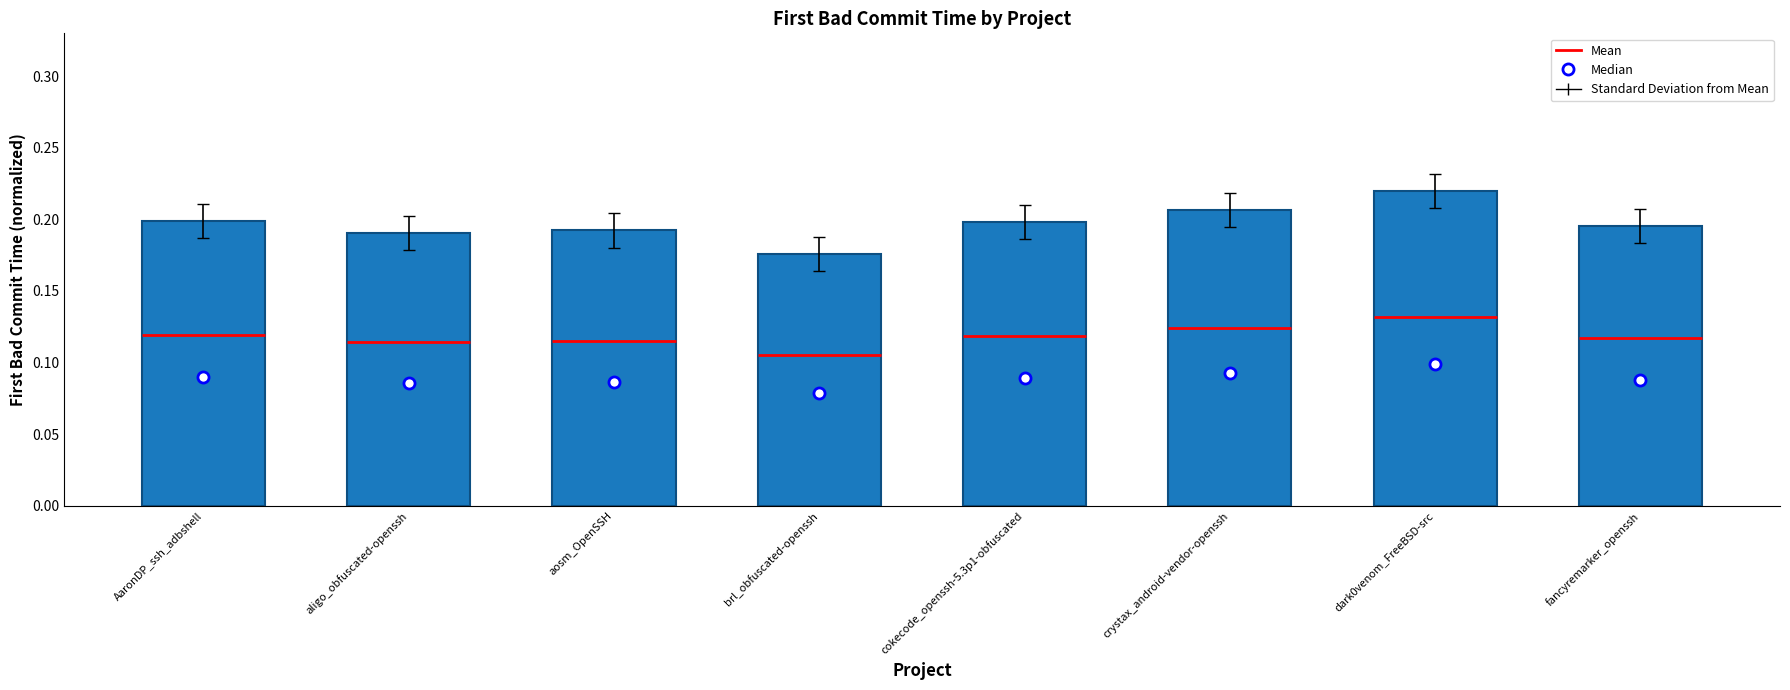

What is the value of the 4th bar from the left?

0.2